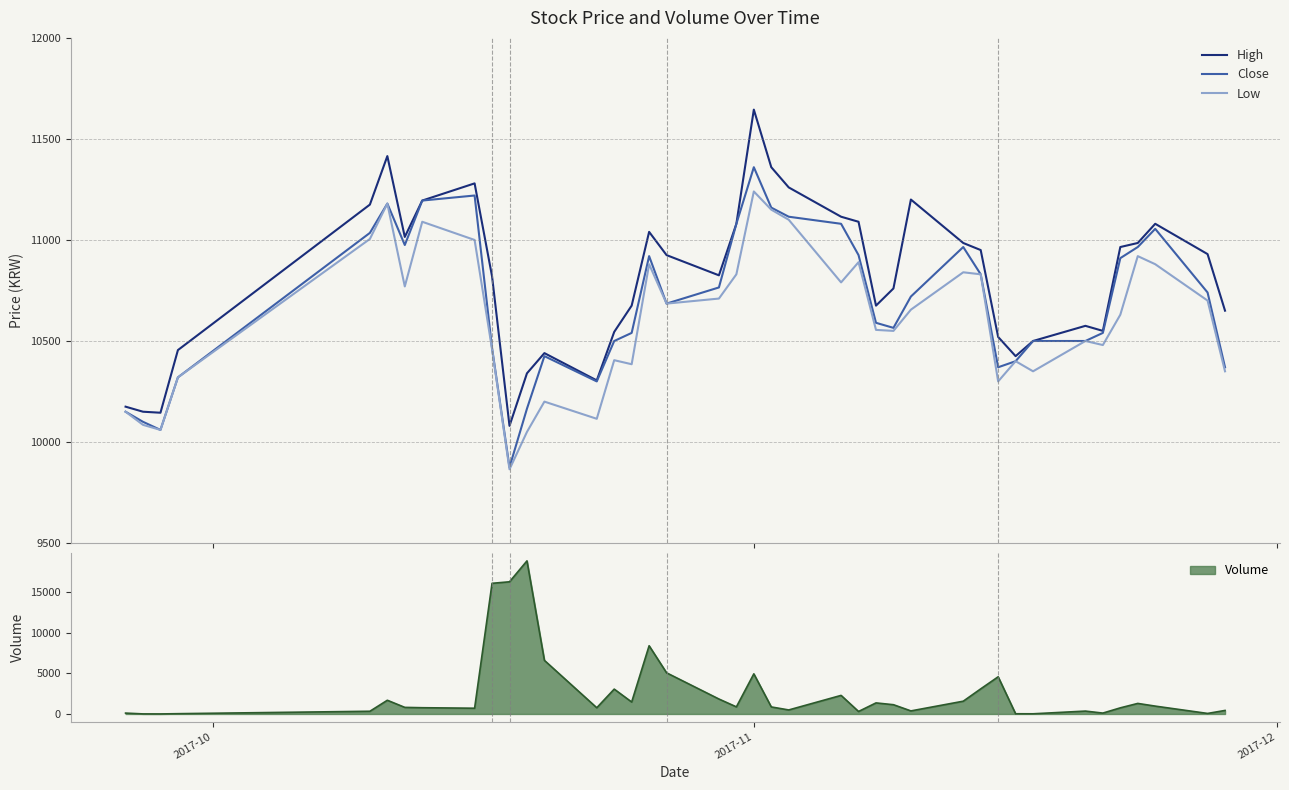

True or false: Close and Low cross at least once.

False